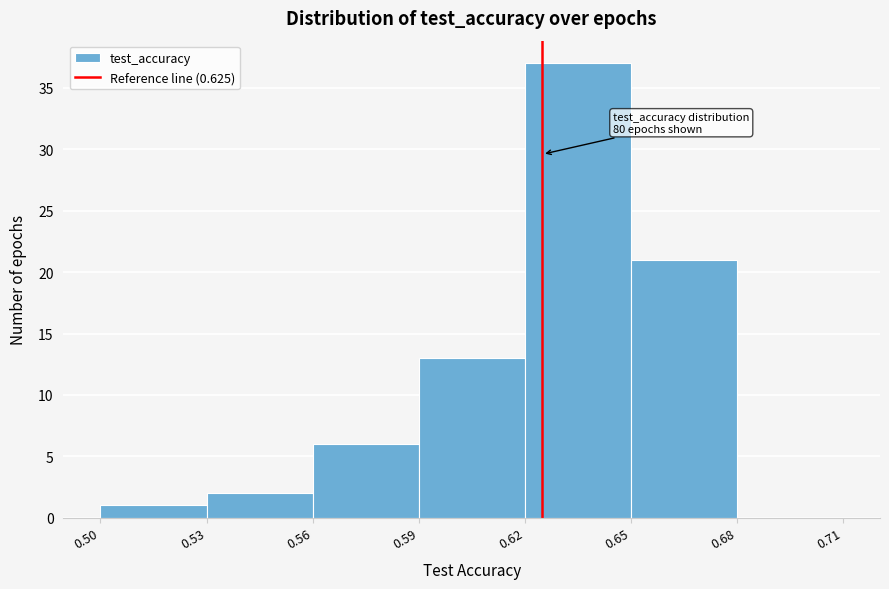

Which range on the x-axis has the tallest bar?

0.62 to 0.65